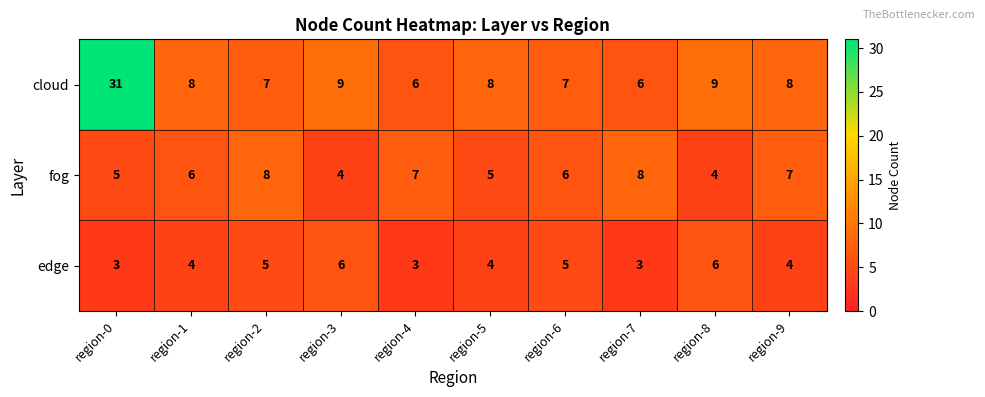

Reading right to left, list all the values displayed in this chart.

cloud: 8	9	6	7	8	6	9	7	8	31
fog: 7	4	8	6	5	7	4	8	6	5
edge: 4	6	3	5	4	3	6	5	4	3